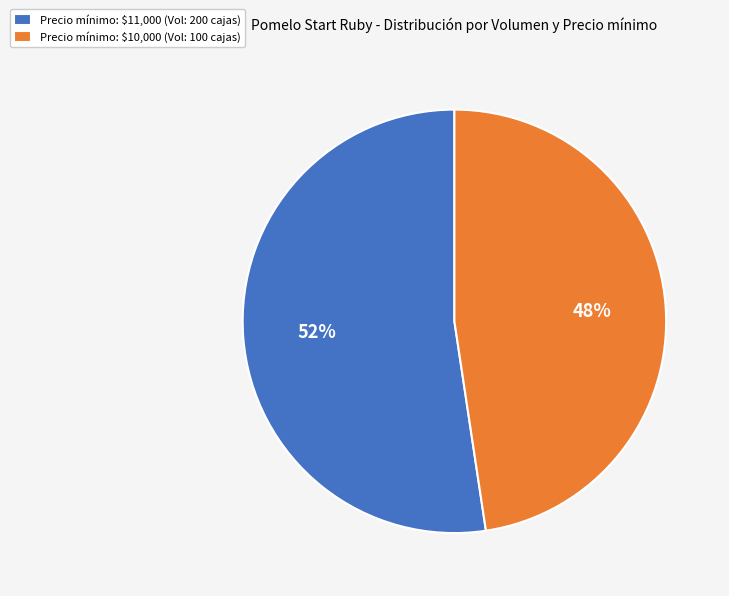

True or false: Precio mínimo: $10,000 (Vol: 100 cajas) accounts for 40% of the total.

False